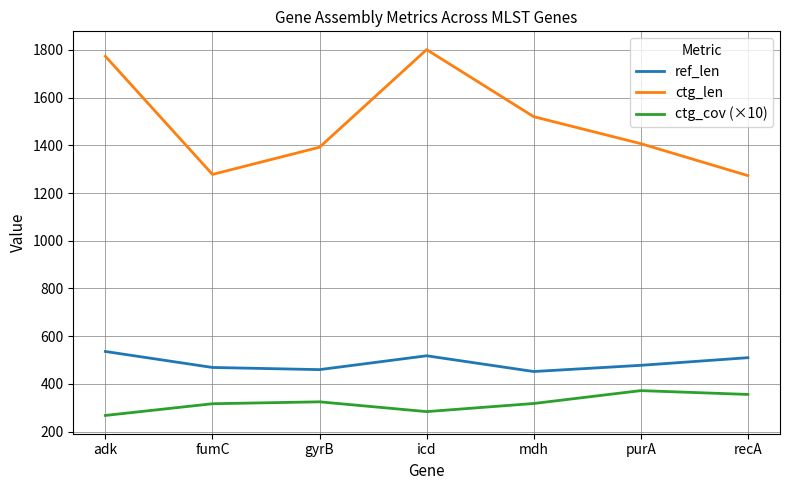

What are all the series names shown in the legend?

ref_len, ctg_len, ctg_cov (×10)